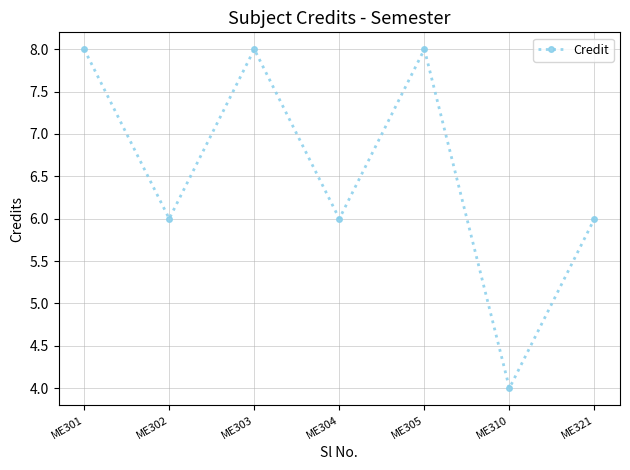

Reading right to left, list all the values displayed in this chart.

6	4	8	6	8	6	8